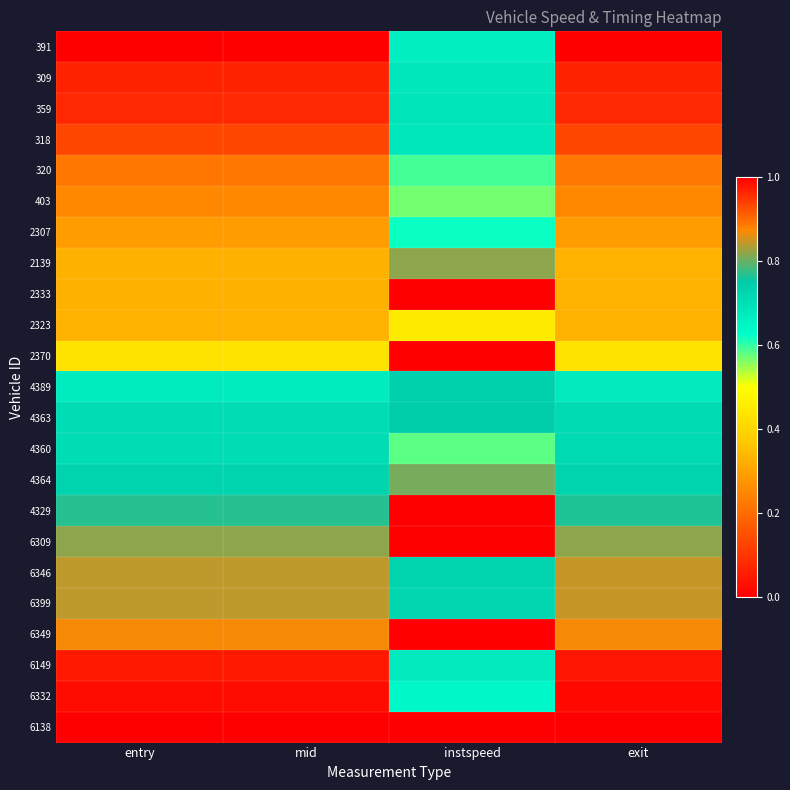

Between entry and mid, which is larger?

entry